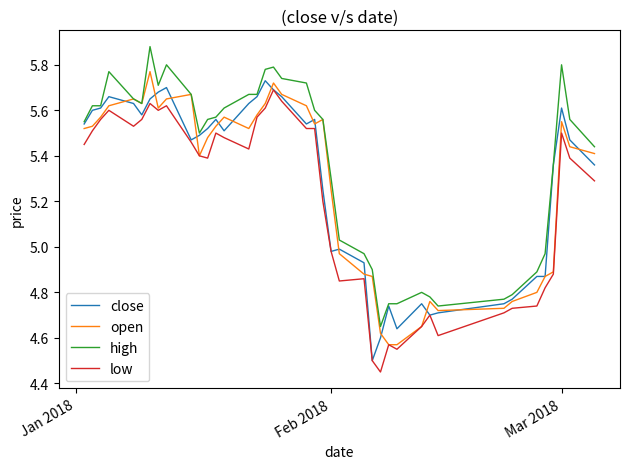

How many lines are shown in the chart?

4